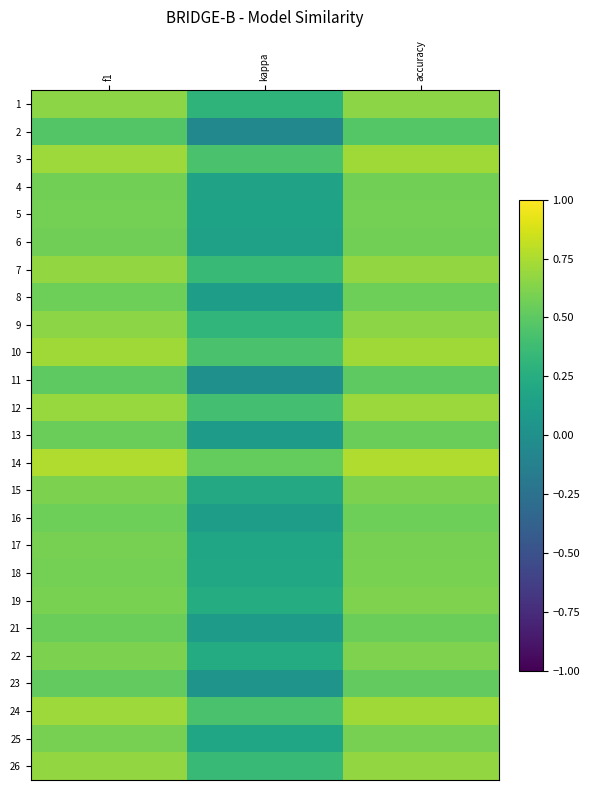

At which category is the sum across all series the highest?

accuracy